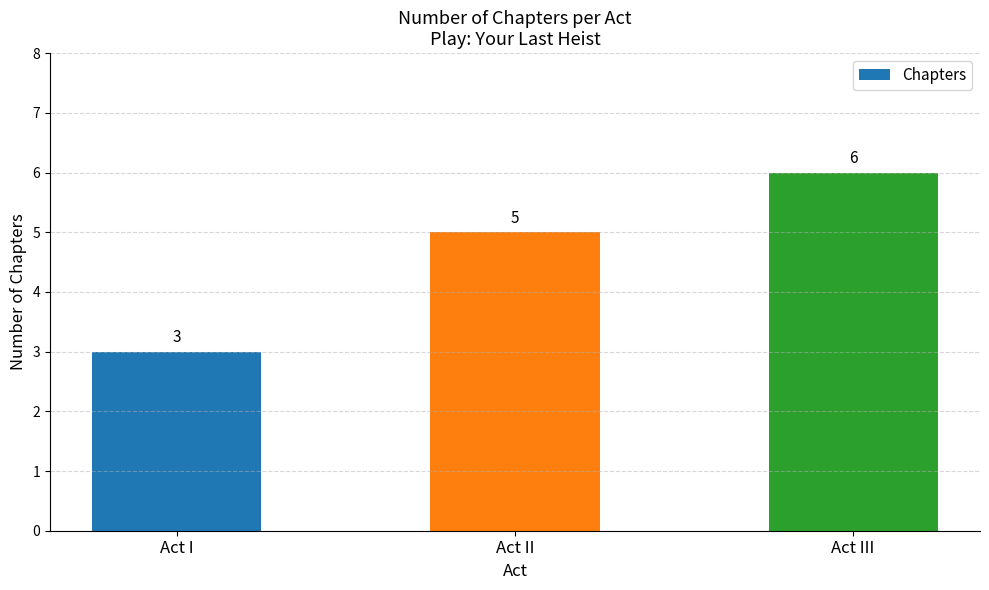

What is the sum of the values at Act III and Act I?

9